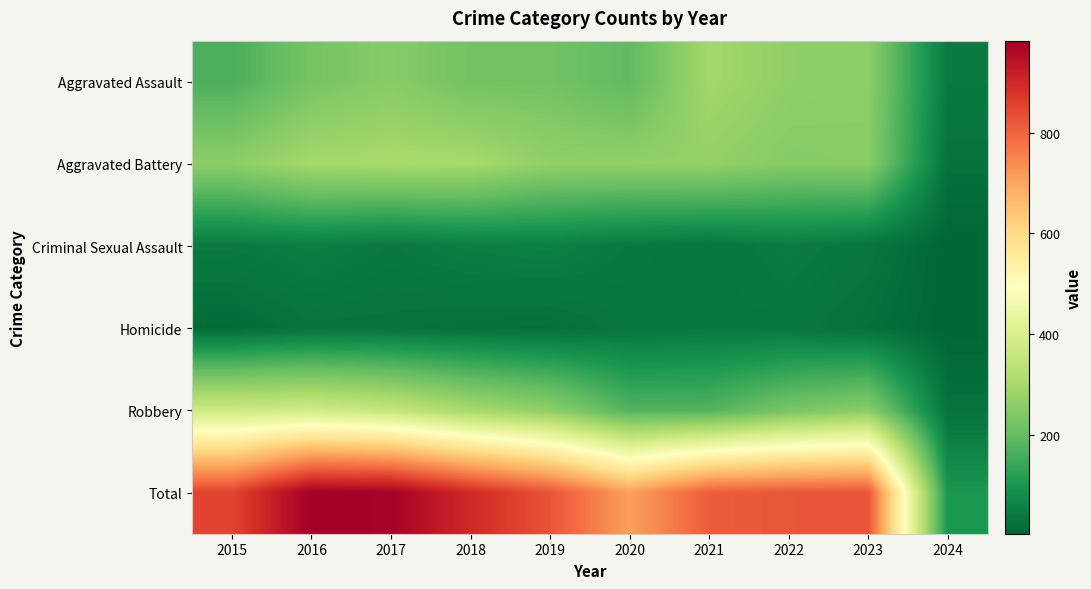

Reading right to left, list all the values displayed in this chart.

Aggravated Assault: 2024=42	2023=258	2022=264	2021=295	2020=192	2019=220	2018=220	2017=251	2016=225	2015=164
Aggravated Battery: 2024=25	2023=253	2022=249	2021=270	2020=268	2019=267	2018=302	2017=303	2016=298	2015=259
Criminal Sexual Assault: 2024=3	2023=34	2022=47	2021=33	2020=40	2019=55	2018=51	2017=41	2016=51	2015=43
Homicide: 2024=3	2023=22	2022=35	2021=38	2020=34	2019=21	2018=23	2017=27	2016=28	2015=13
Robbery: 2024=27	2023=257	2022=227	2021=175	2020=174	2019=263	2018=302	2017=356	2016=381	2015=372
Total: 2024=100	2023=824	2022=822	2021=811	2020=708	2019=826	2018=898	2017=978	2016=983	2015=851